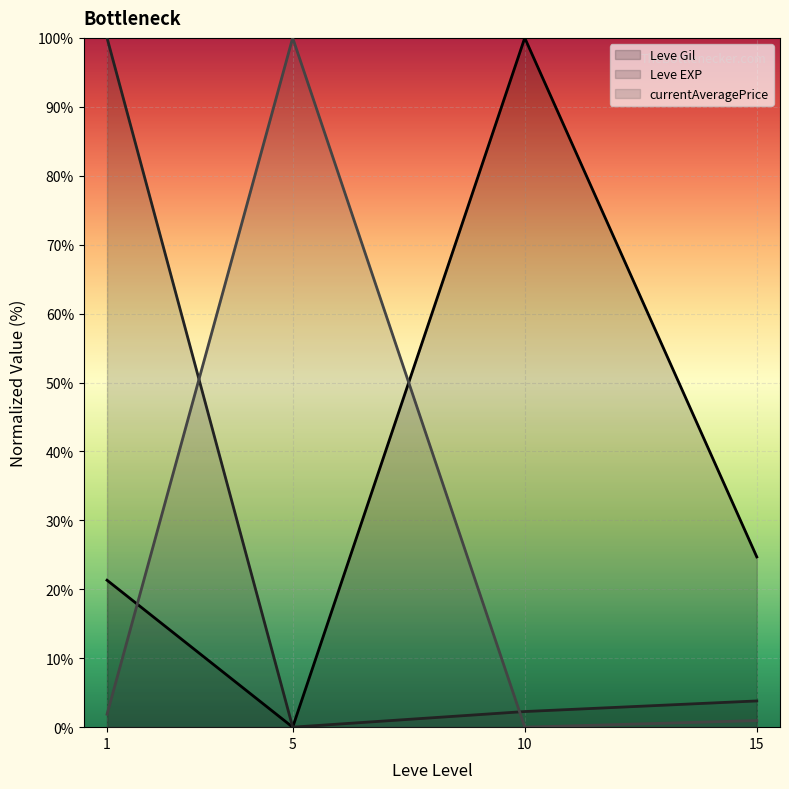

List the series in order of their peak value, highest first.

Leve Gil (line), Leve EXP (line), currentAveragePrice (line)